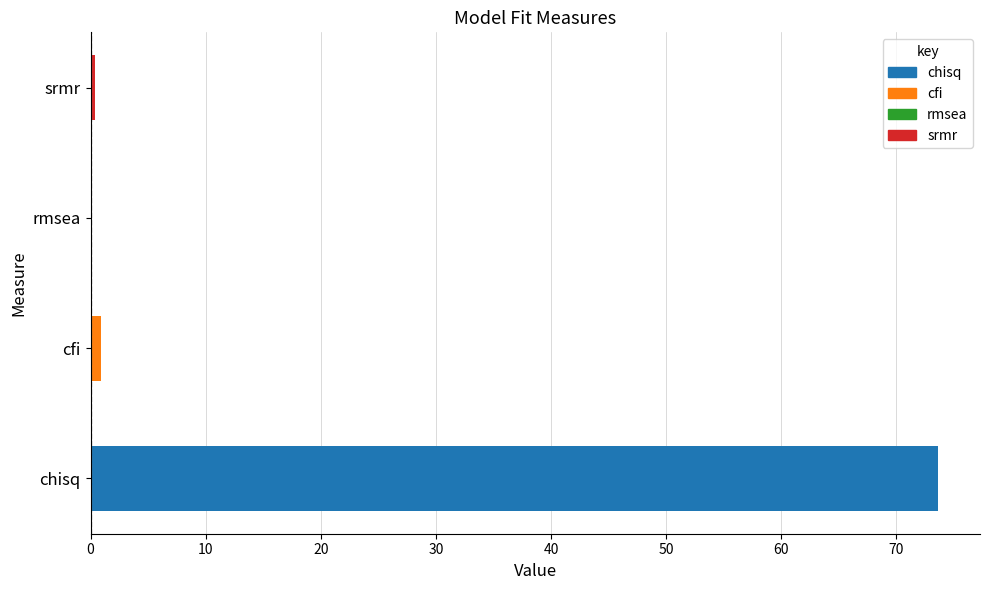

What is the difference between the second highest and minimum values?

0.9